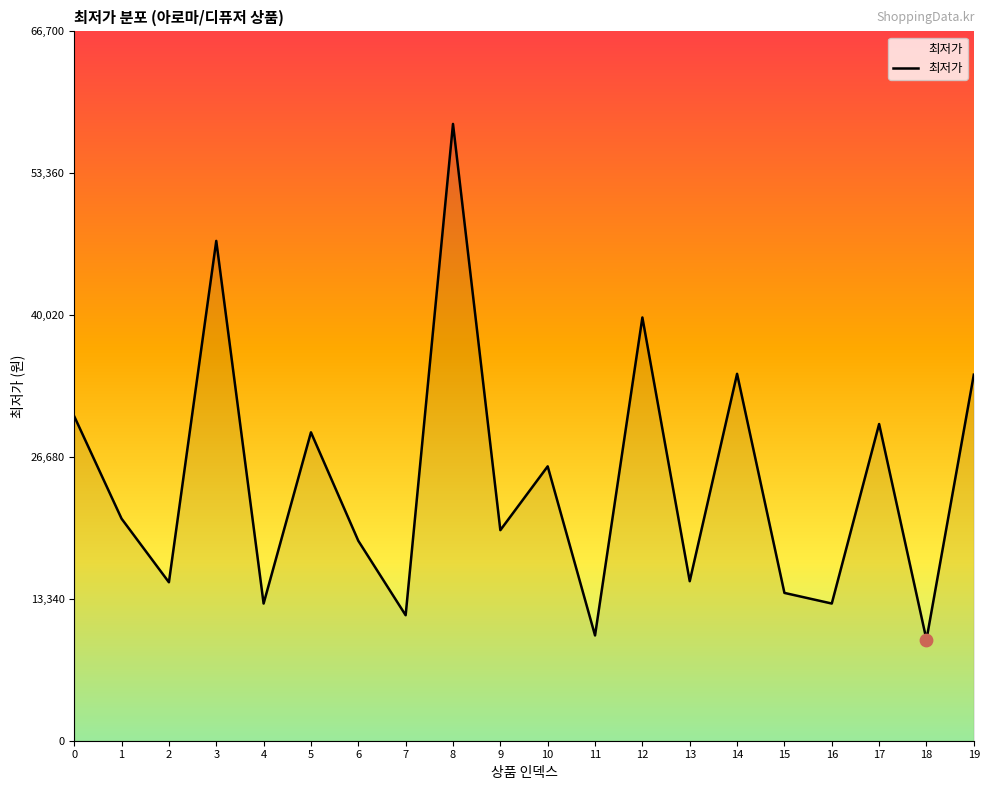

Between 6 and 2, which is larger?

6